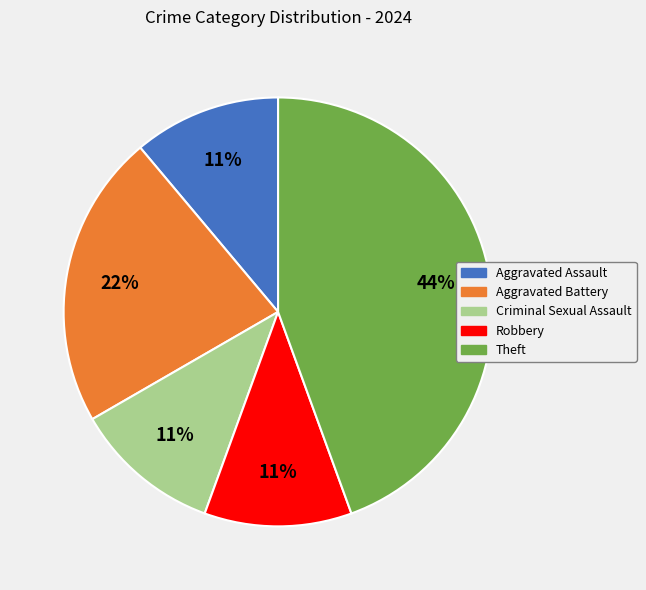

Is there any slice that represents more than half of the pie?

No